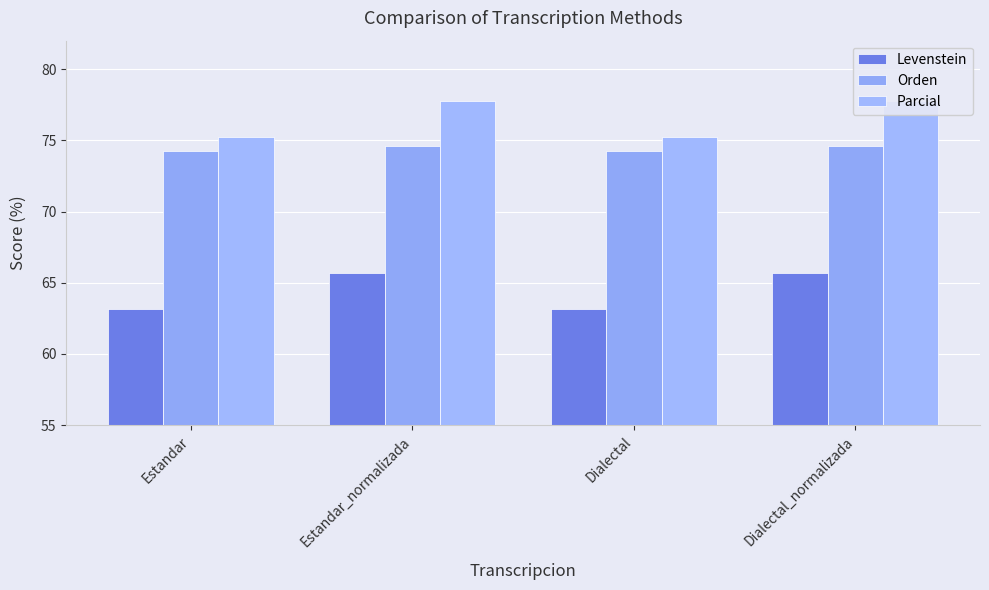

List the series in order of their overall mean, lowest first.

Levenstein, Orden, Parcial